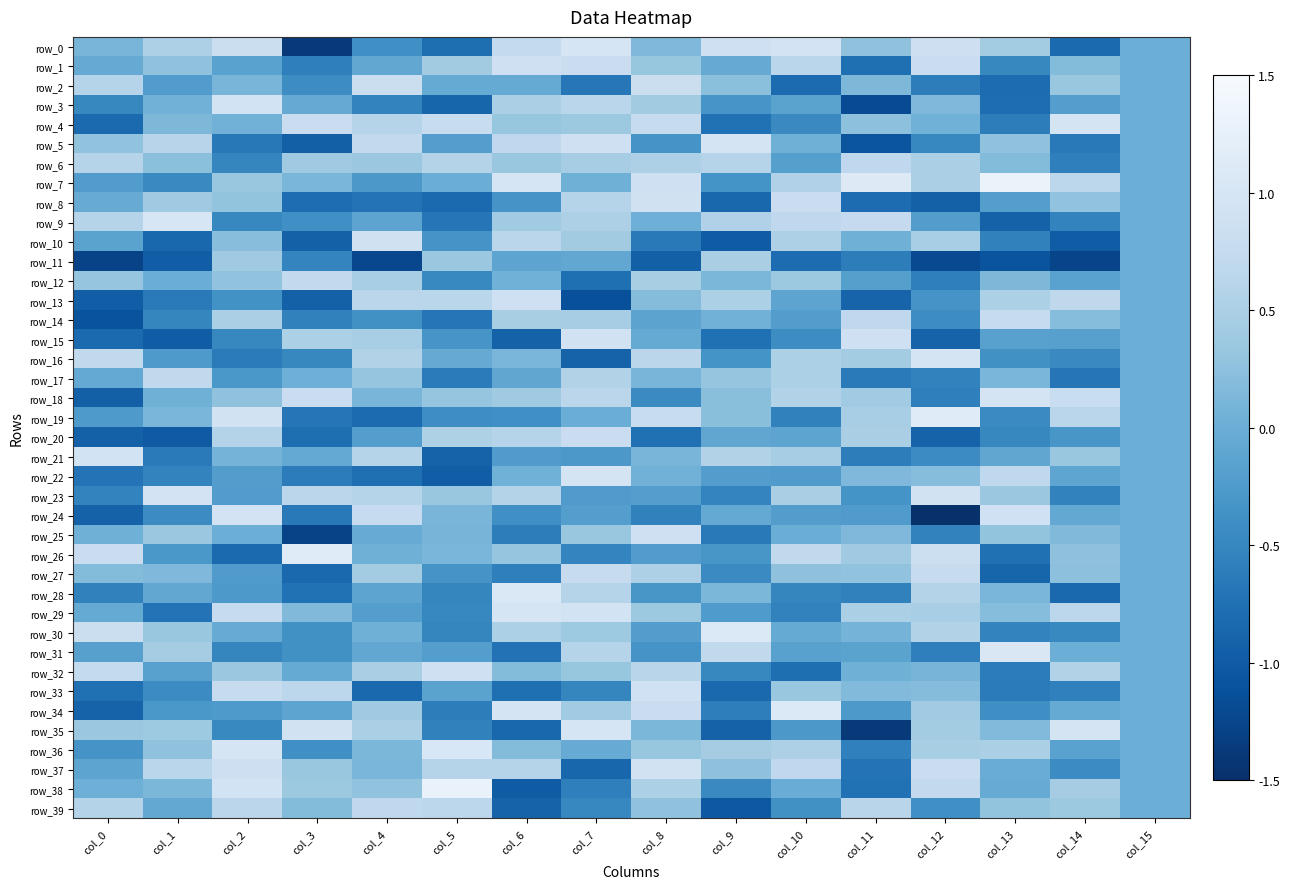

The value of row_21 at col_14 is 0.3. True or false?

True